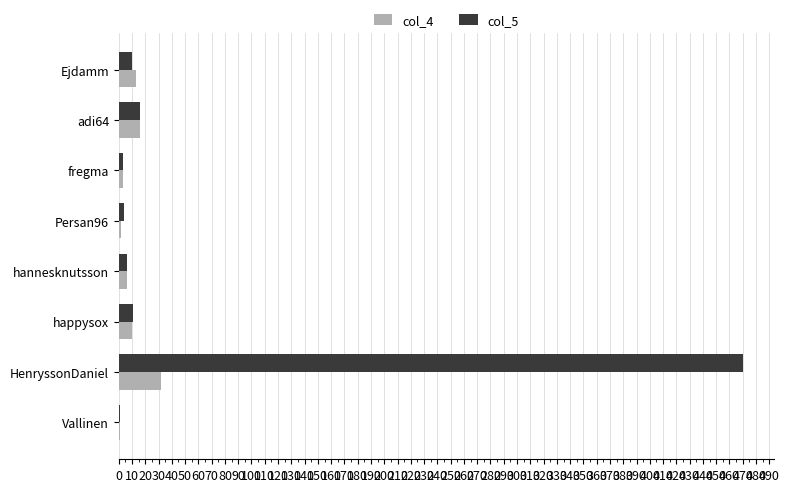

Is the value of col_5 at Persan96 greater than the value of col_4 at HenryssonDaniel?

No